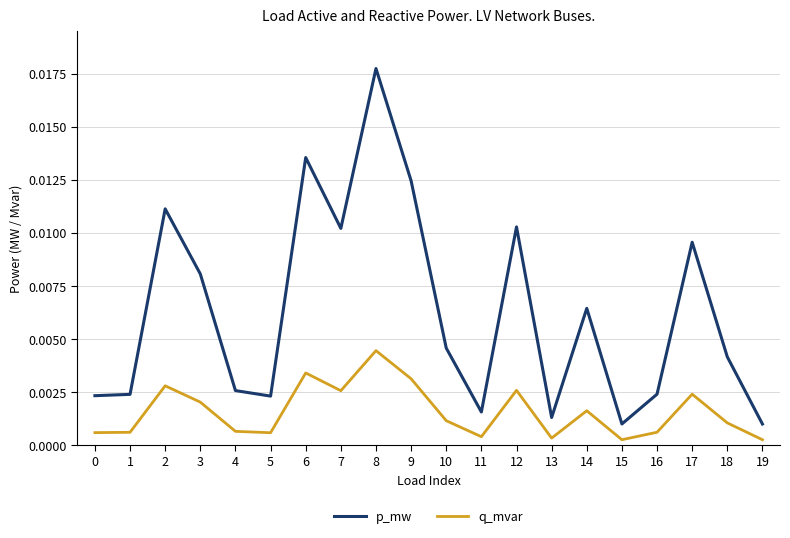

Rank the series at 11 from lowest to highest value.

q_mvar, p_mw